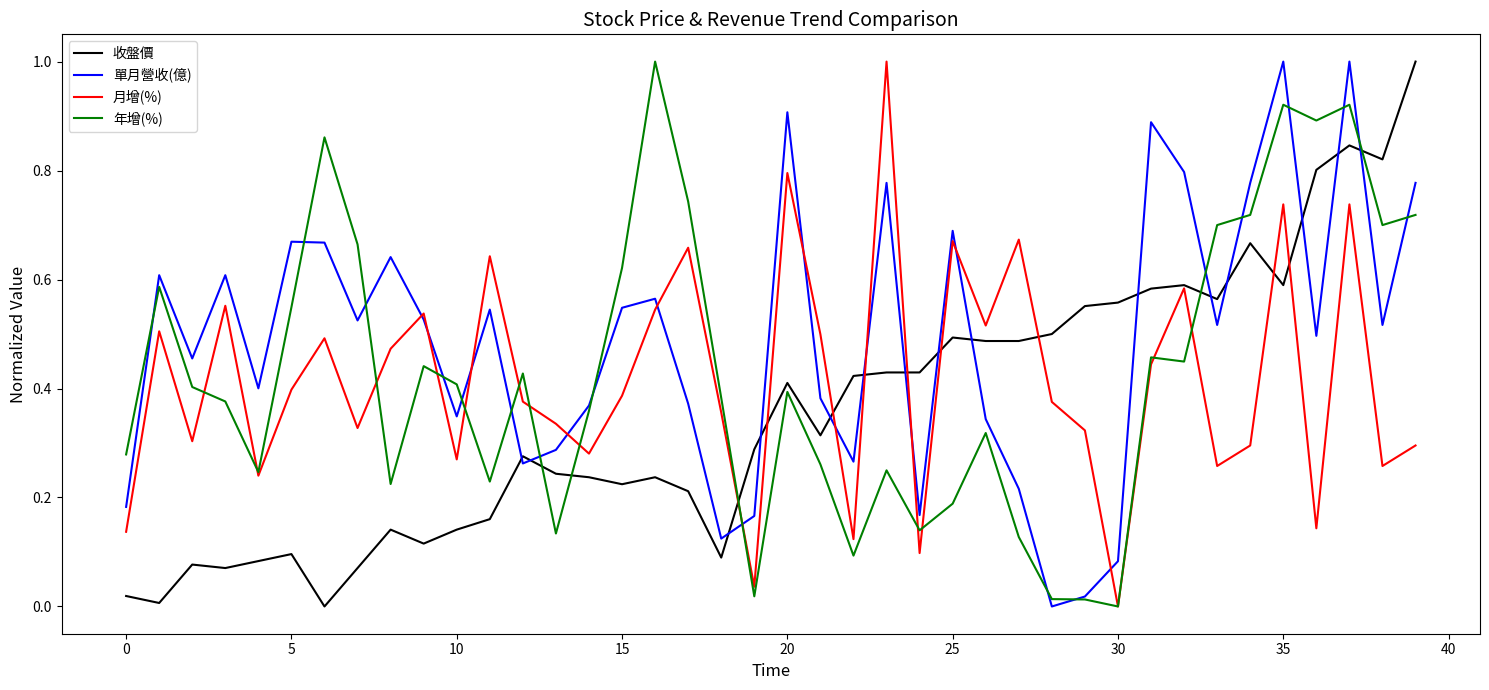

Which series has the largest total across all categories?

單月營收(億)